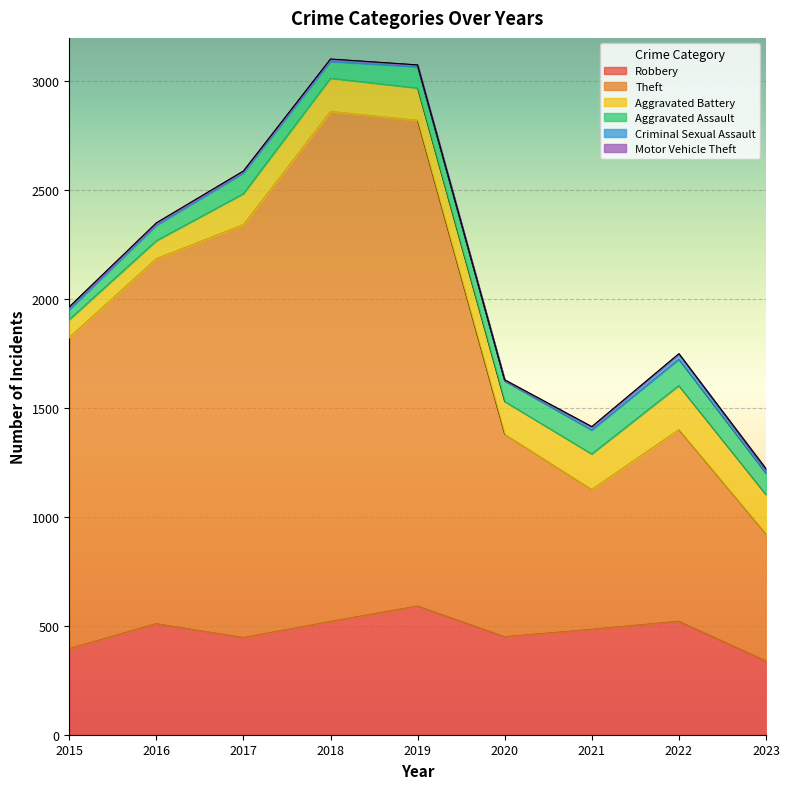

Between 2021 and 2017, which is larger?

2021